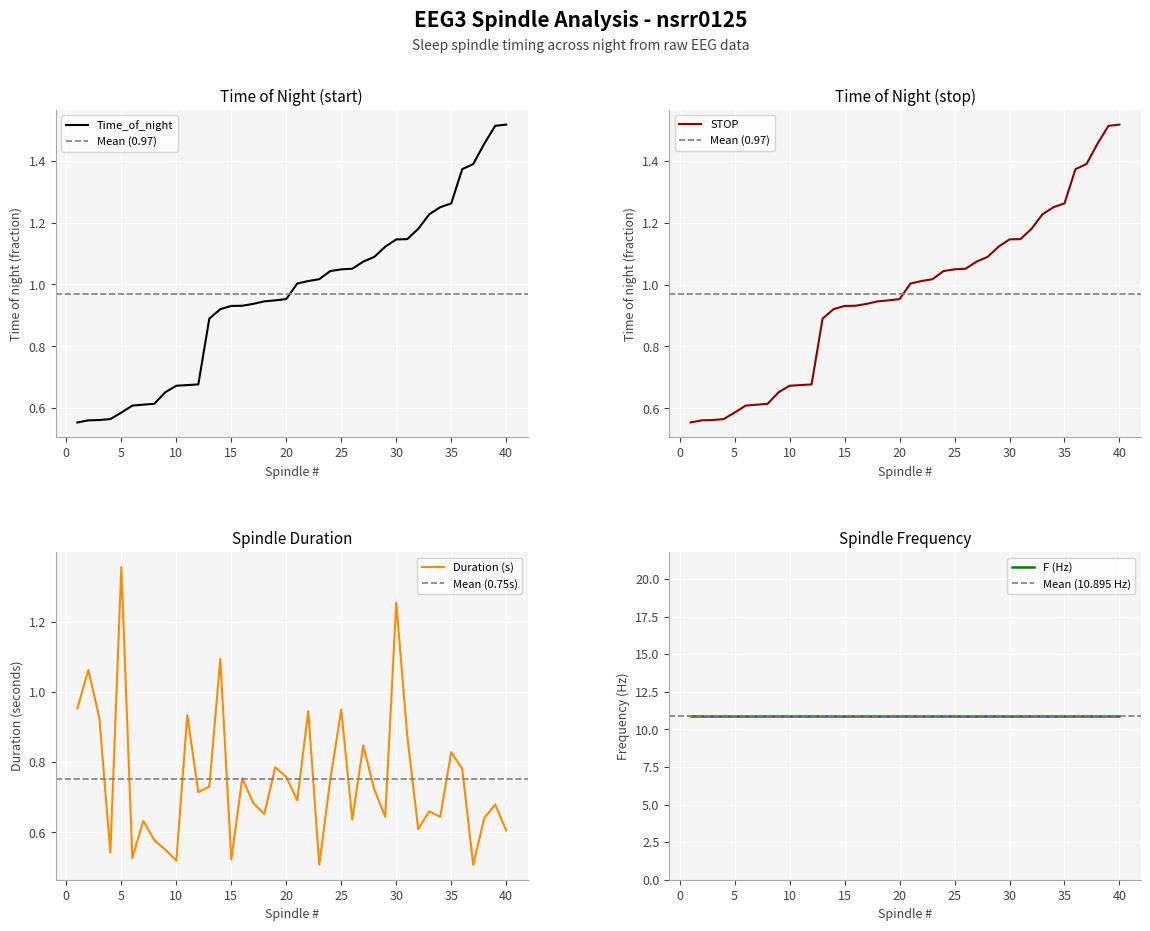

Which series has the widest spread of values?

spindle